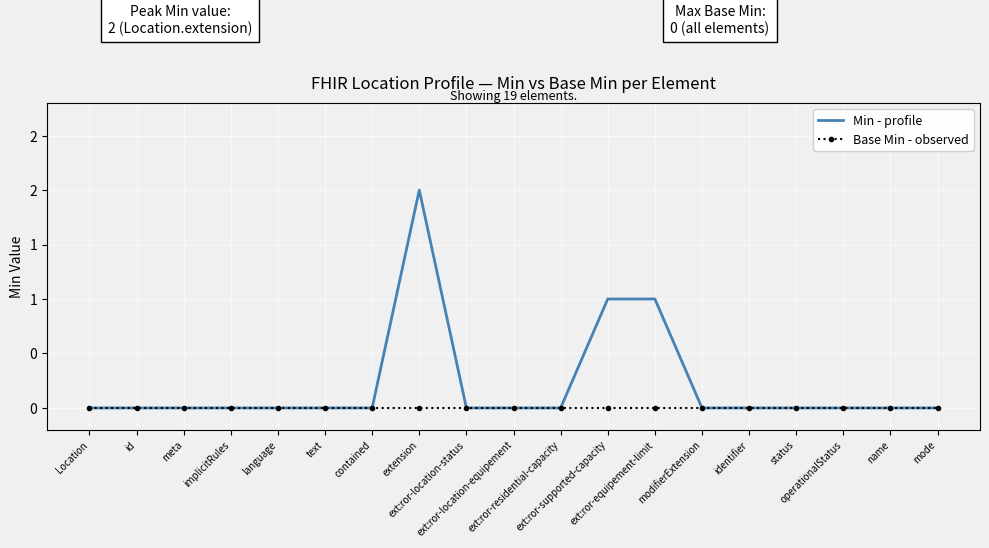

True or false: Min - profile has a value of 0 at ext:ror-residential-capacity.

True